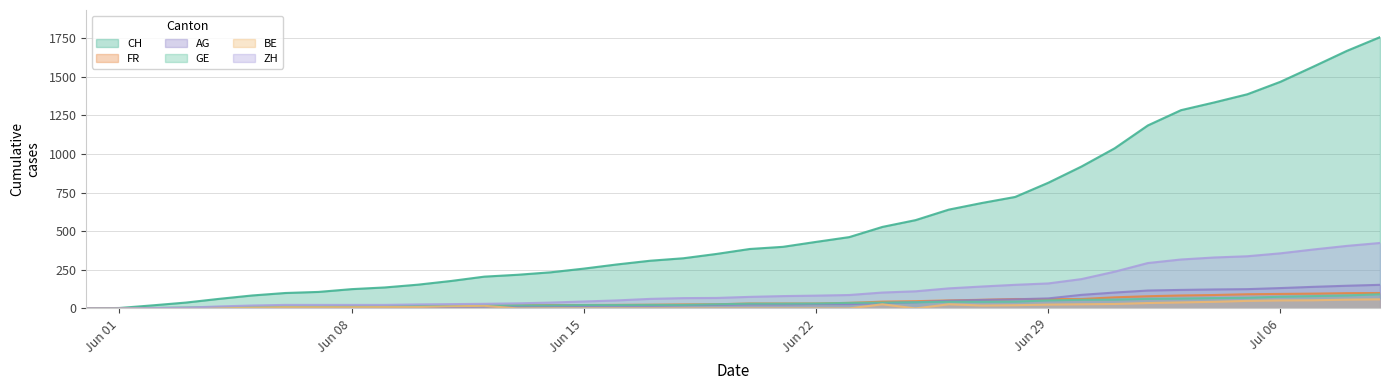

Which series has the largest range (max minus min)?

CH